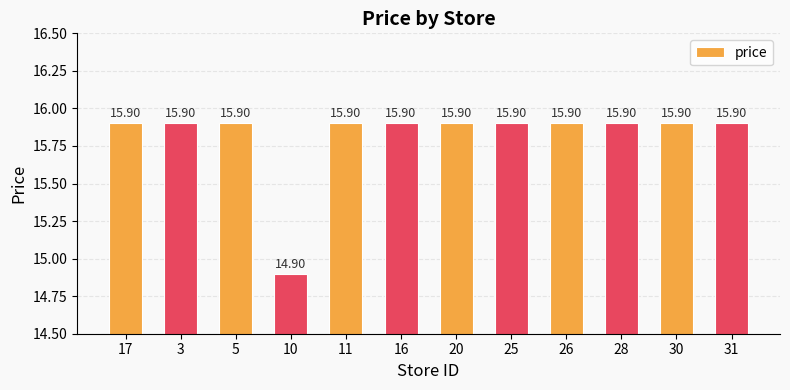

The chart shows a value of 15.9 at 28. True or false?

True